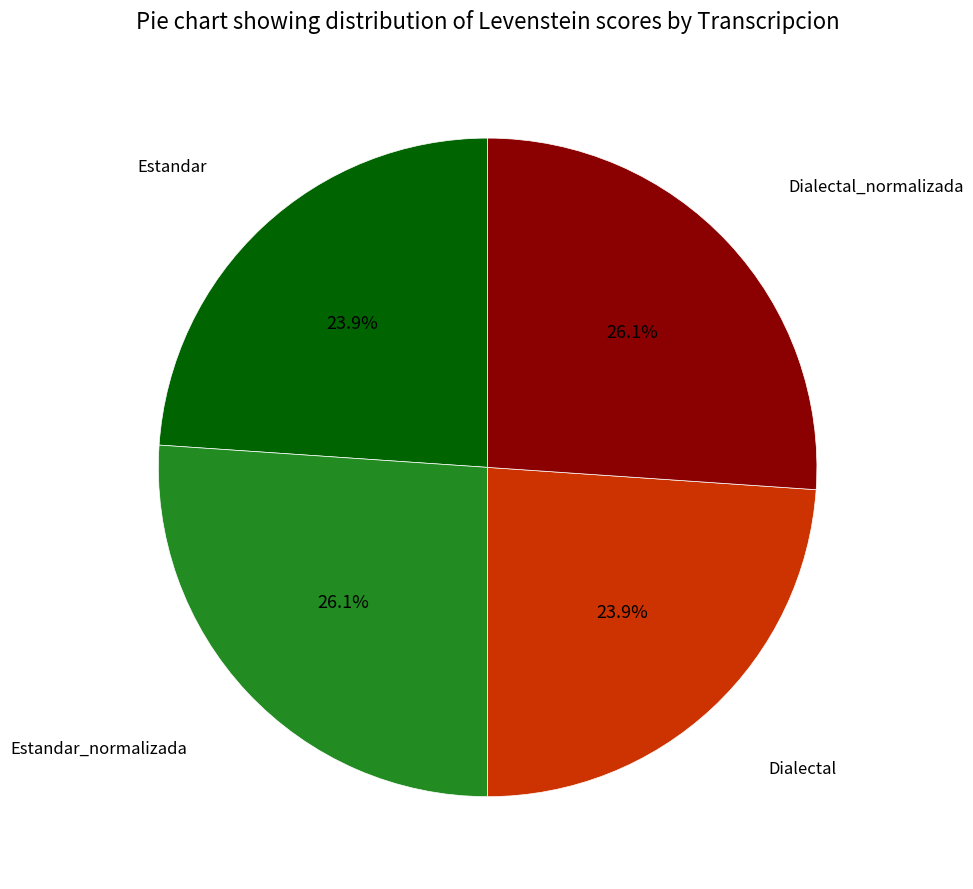

How many segments does this pie chart have?

4